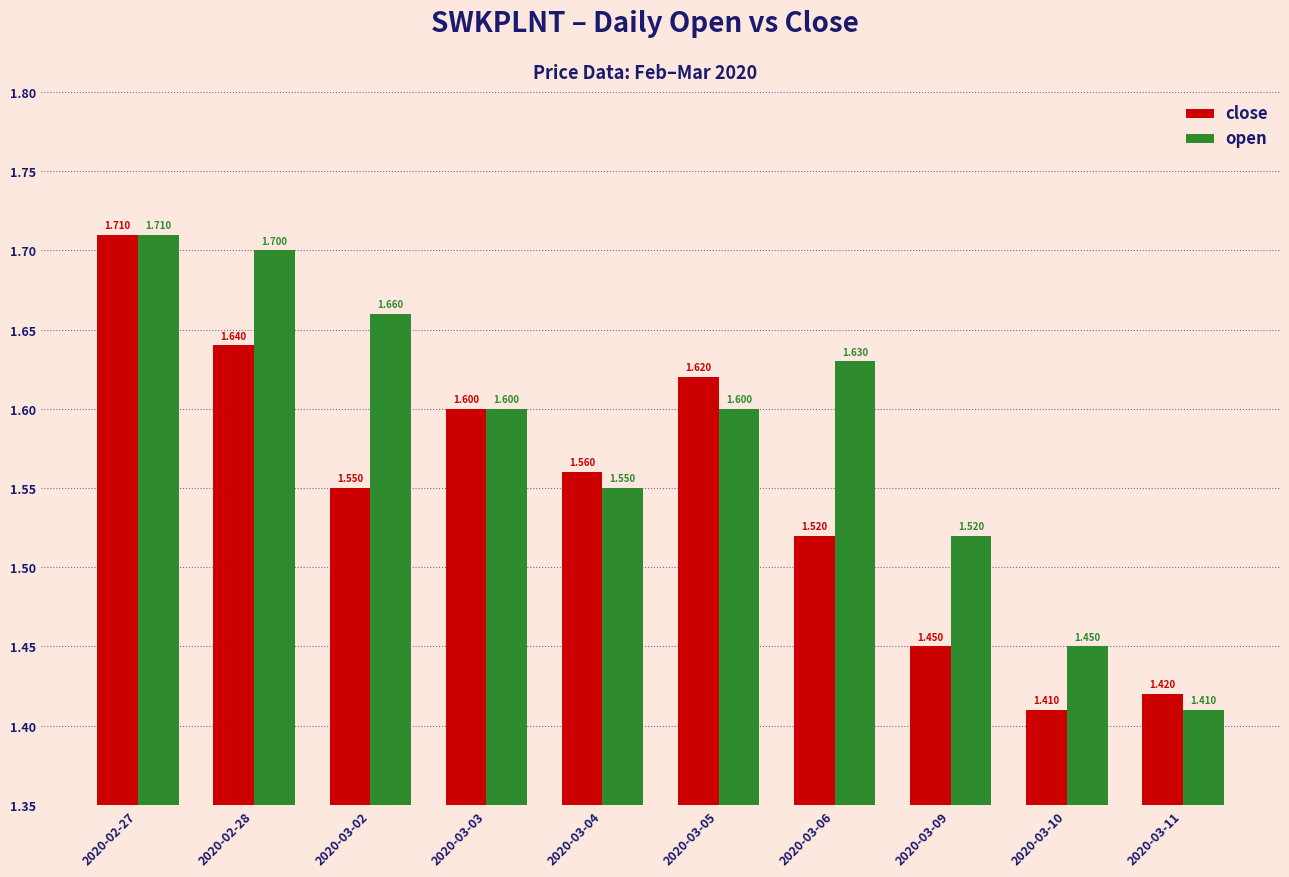

Rank the series by their average value, from lowest to highest.

close, open